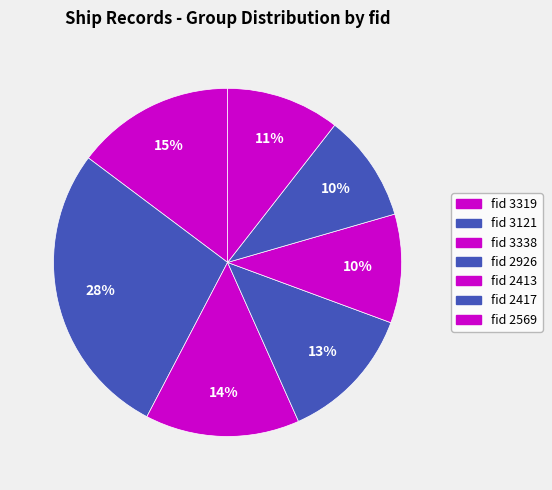

Count the number of slices in the pie.

7